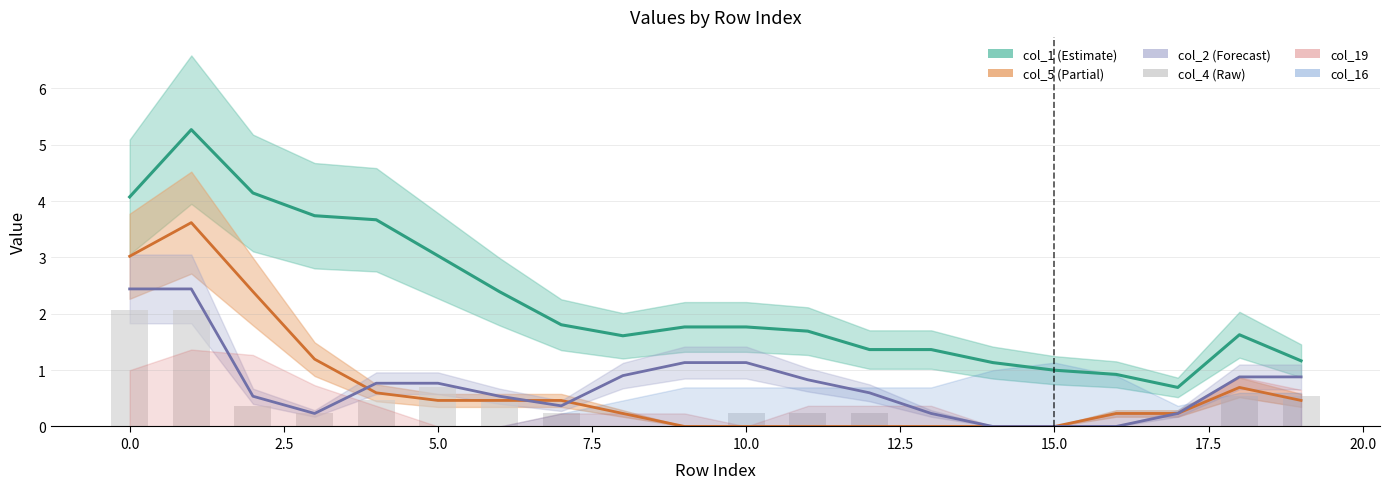

Reading left to right, list all the values displayed in this chart.

2.1	2.1	0.4	0.2	0.5	0.7	0.5	0.2	0.0	0.0	0.2	0.2	0.2	0.0	0.0	0.0	0.0	0.0	0.5	0.5